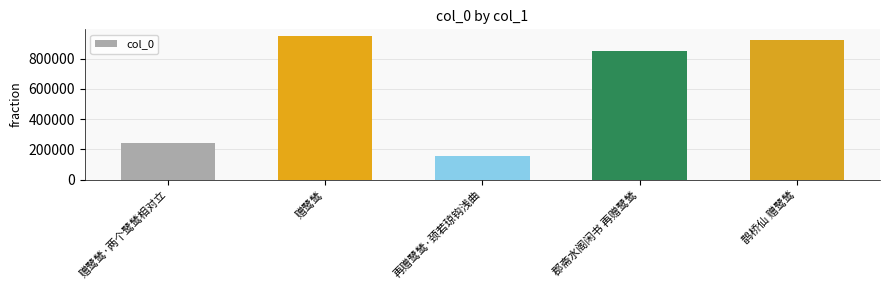

What is the sum of the values at 赠鹭鸶·两个鹭鸶相对立 and 再赠鹭鸶·颈若琼钩浅曲?

400242